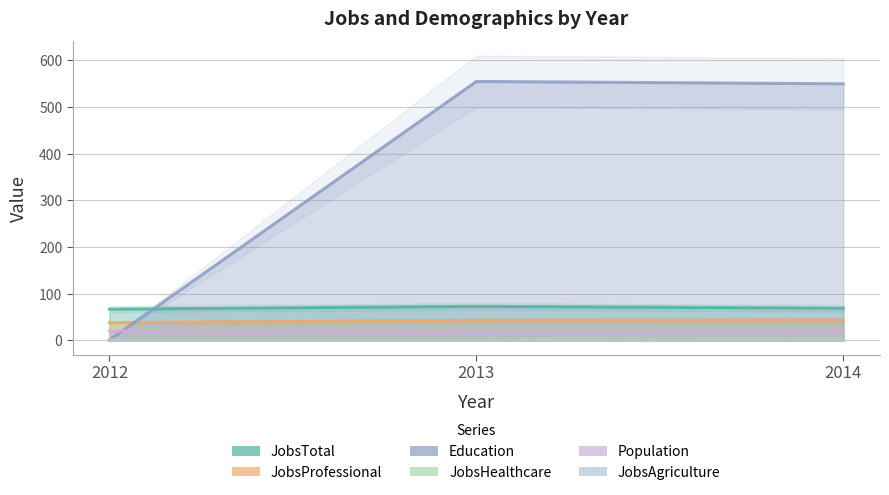

What is the minimum value shown in the chart?

1